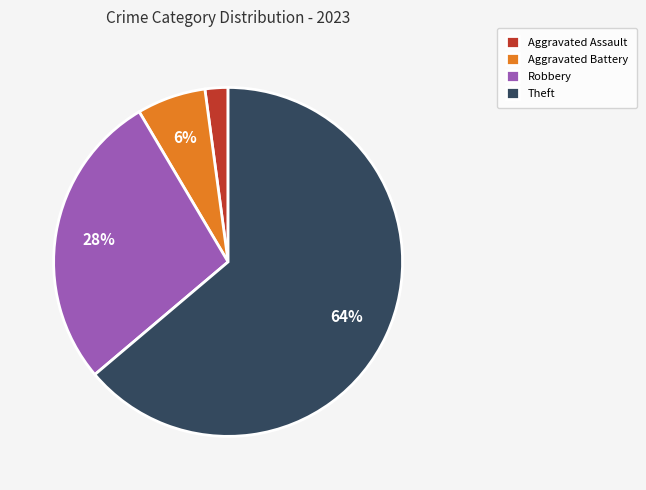

What percentage is the Robbery slice, to the nearest percent?

28%